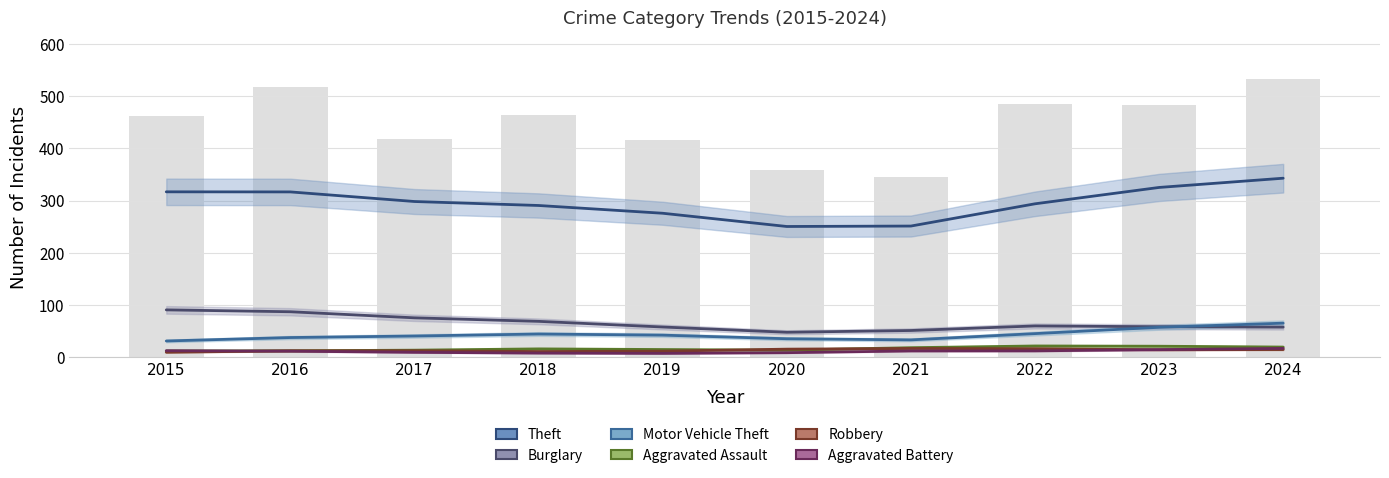

The Aggravated Battery series shows 9.8 at 2017. True or false?

True